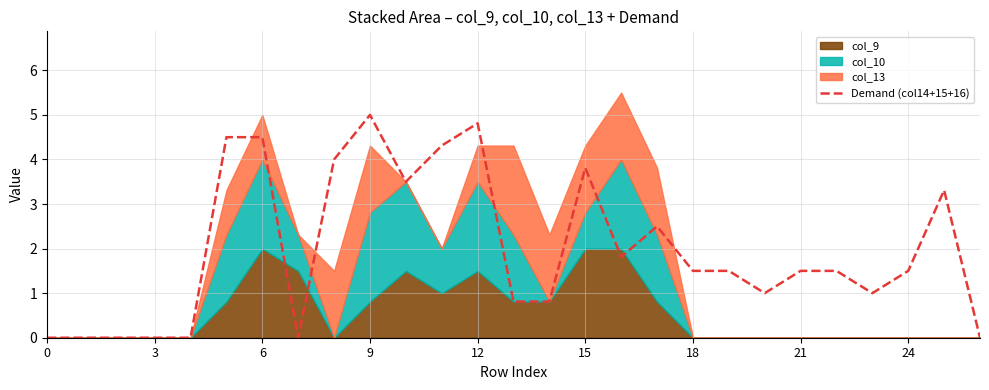

At which category does the chart reach its peak across all series?

9